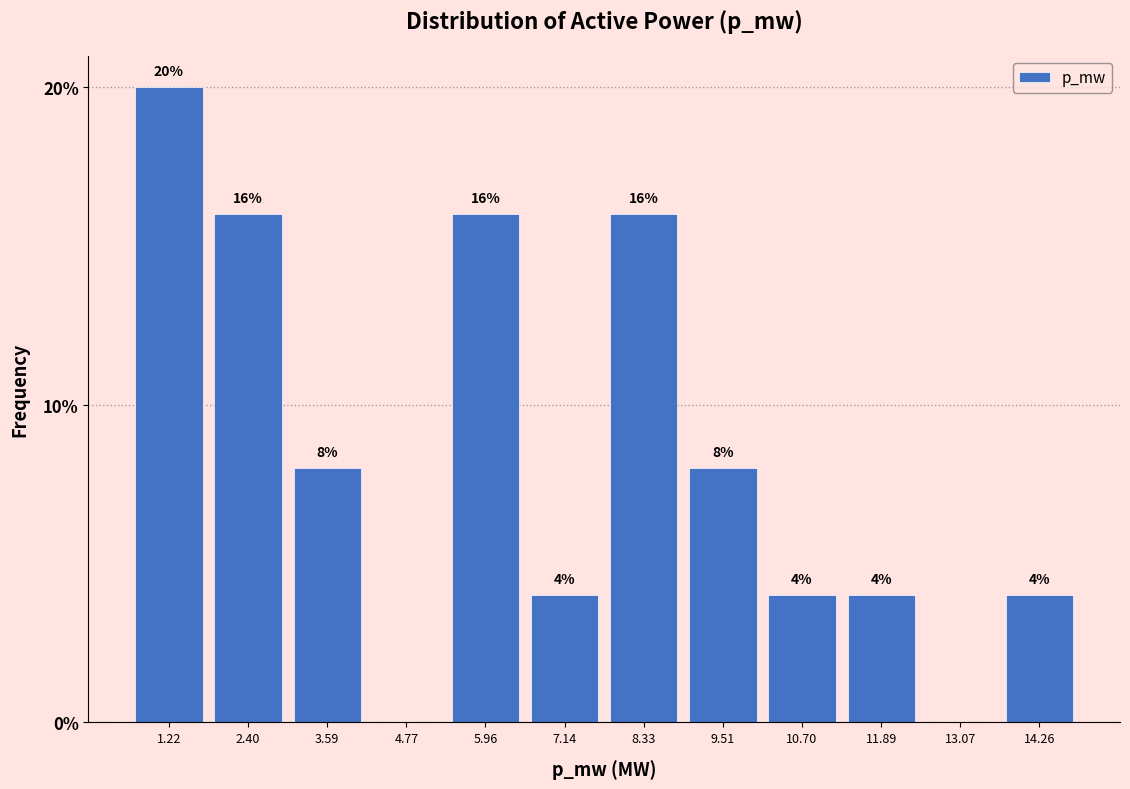

Reading left to right, extract all data points from this chart.

1.22=20	2.40=16	3.59=8	4.77=0	5.96=16	7.14=4	8.33=16	9.51=8	10.70=4	11.89=4	13.07=0	14.26=4